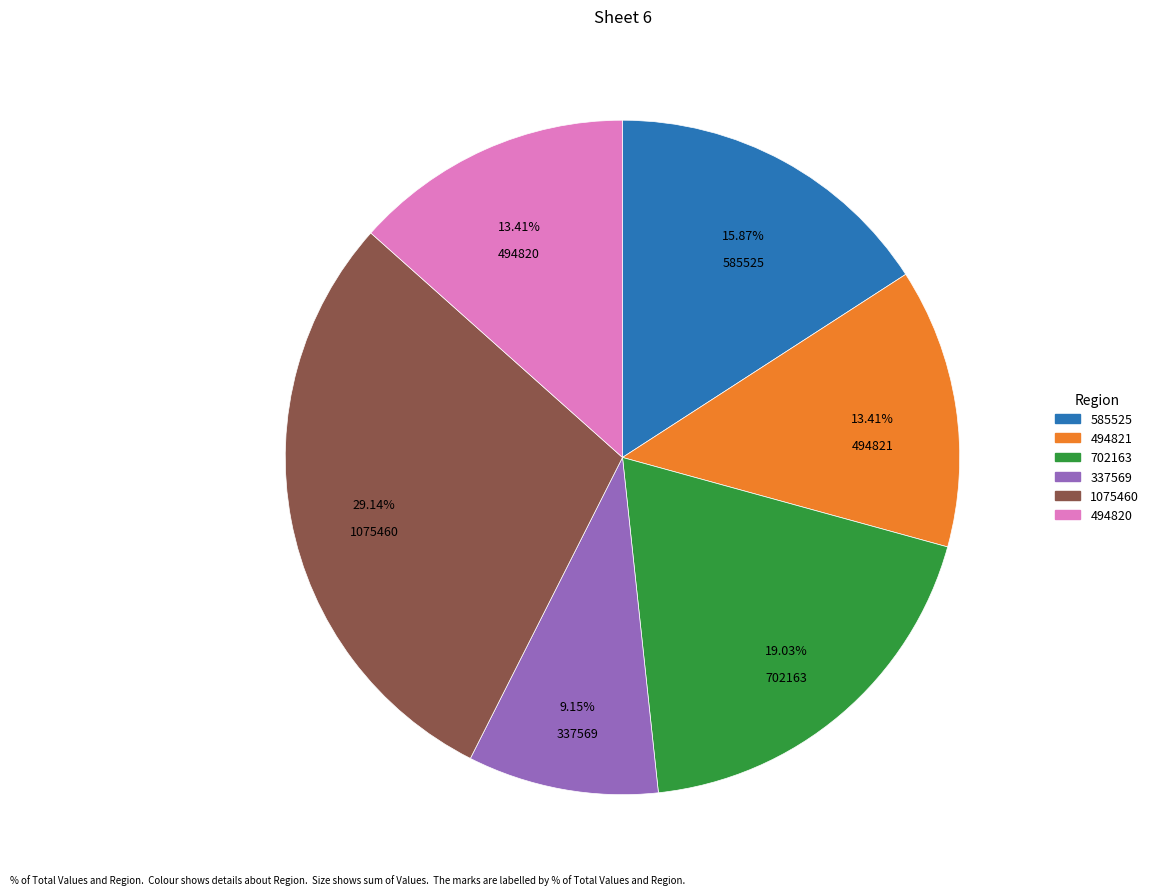

Does 585525 account for over 50% of the chart?

No